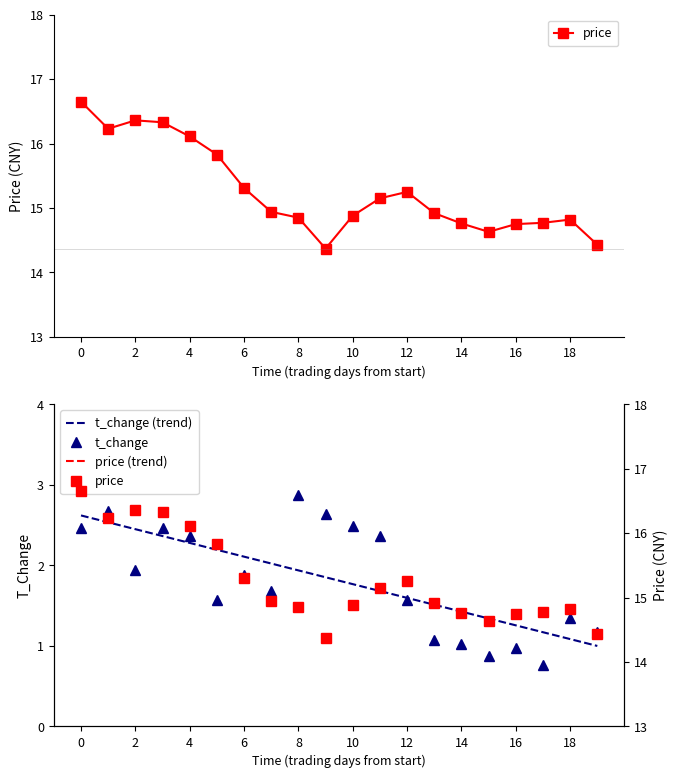

The t_change series shows 2.4 at 2022-11-16. True or false?

True